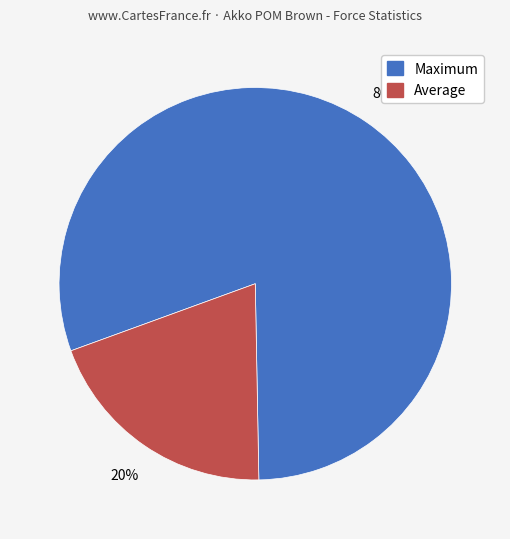

To the nearest percent, what is the average slice percentage?

50%